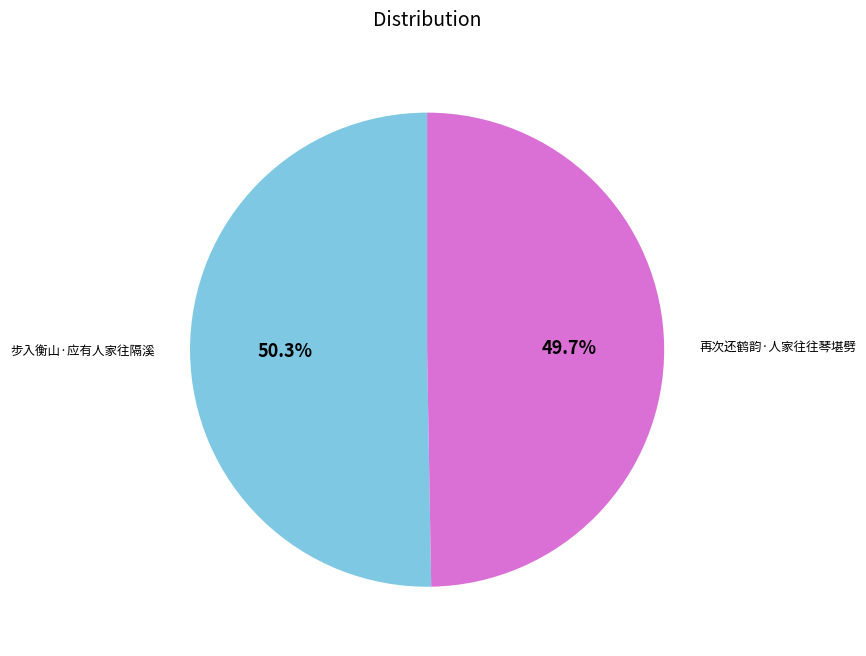

Does 再次还鹤韵·人家往往琴堪劈 represent more than half of the total?

No